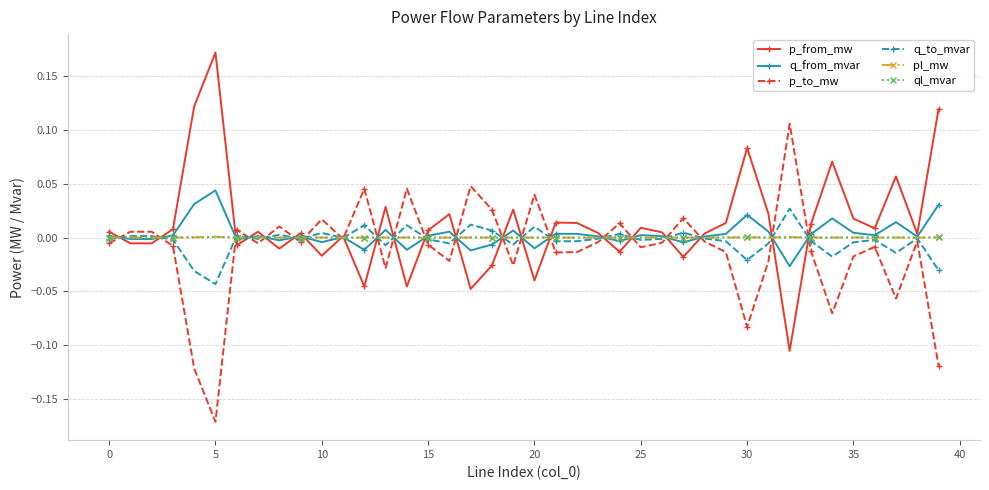

True or false: q_from_mvar has more than 2 interior local peaks.

True